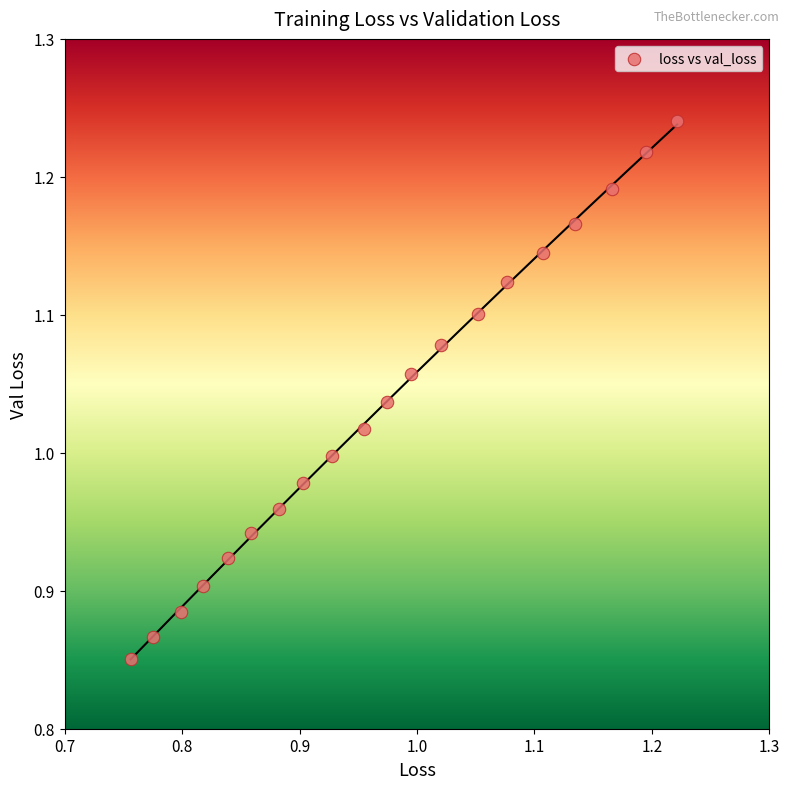

What is the range of Y values (max minus min)?

0.4